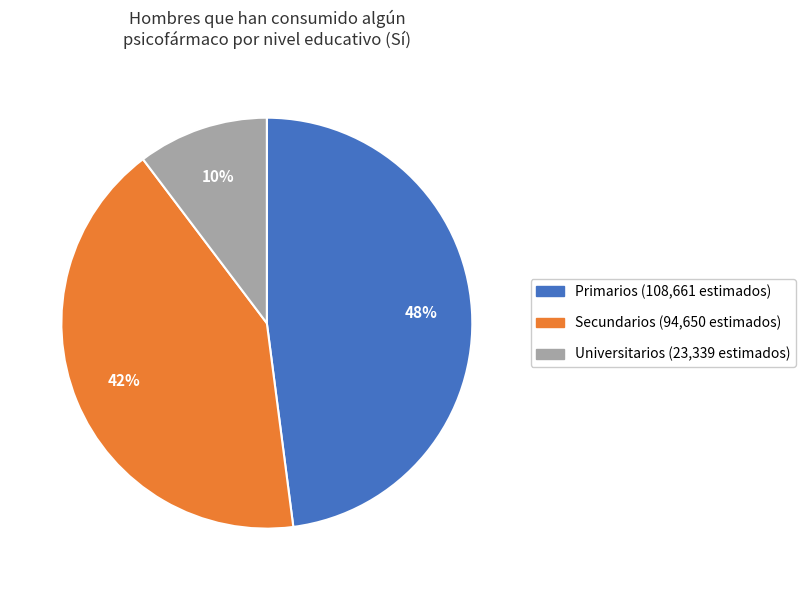

To the nearest percent, what is the difference between the largest and smallest slice percentages?

38%